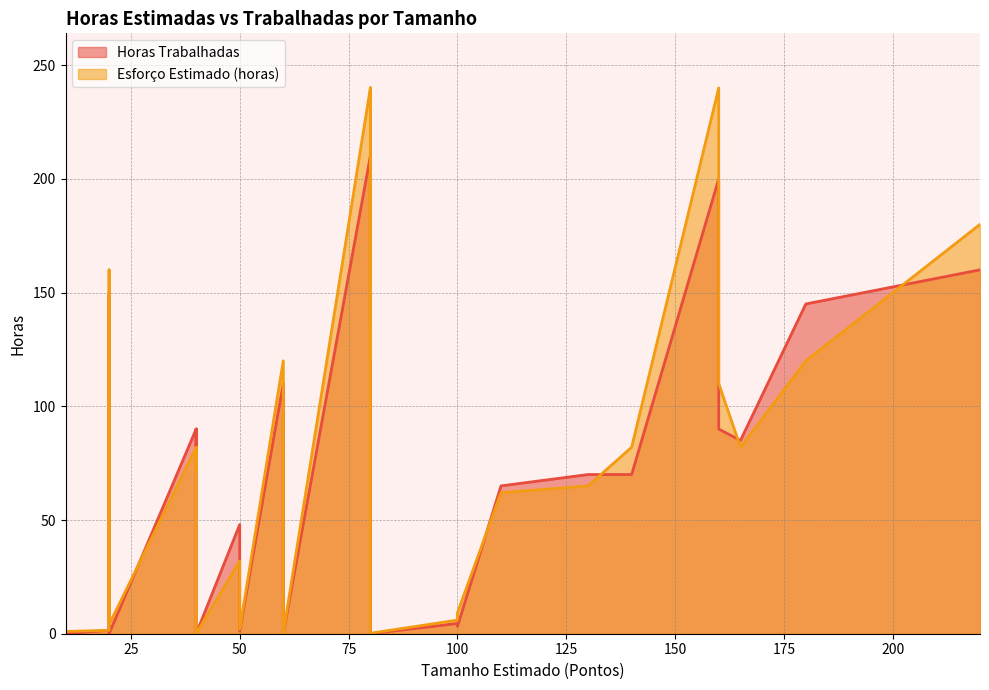

The value of Esforço Estimado (horas) at 60 is 0.1. True or false?

True